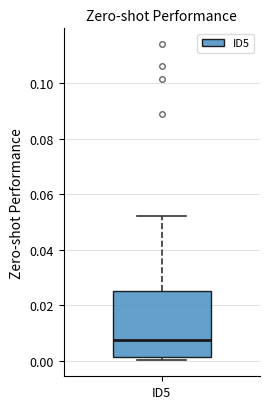

Read this box plot against the y-axis: the position of the median line, the range covered by the box, and the ends of both whiskers. The values are not printed on the chart, so give them approximately, as read against the axis.

median 0.008, box 0.002 to 0.026, whiskers 0.000 to 0.052